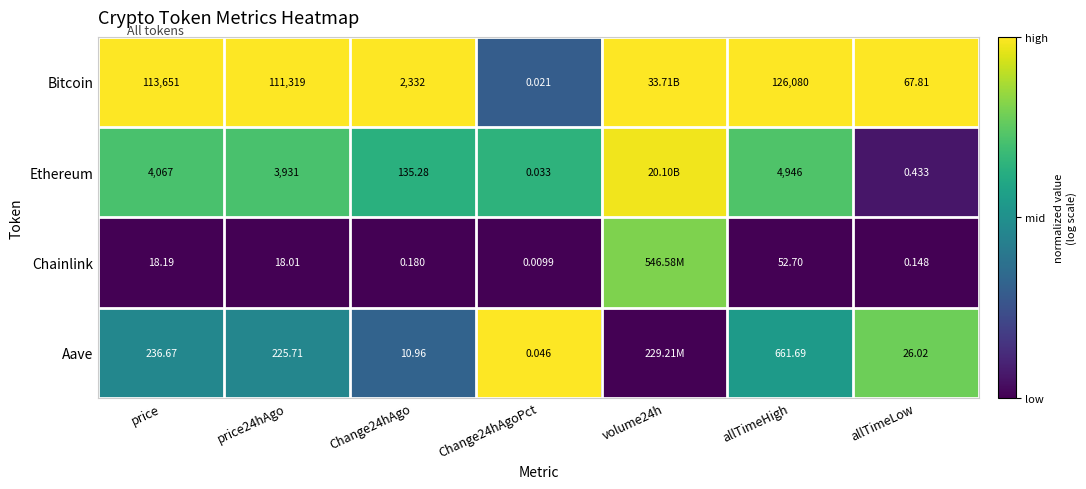

At price, list the series in order from largest to smallest.

Bitcoin, Ethereum, Aave, Chainlink